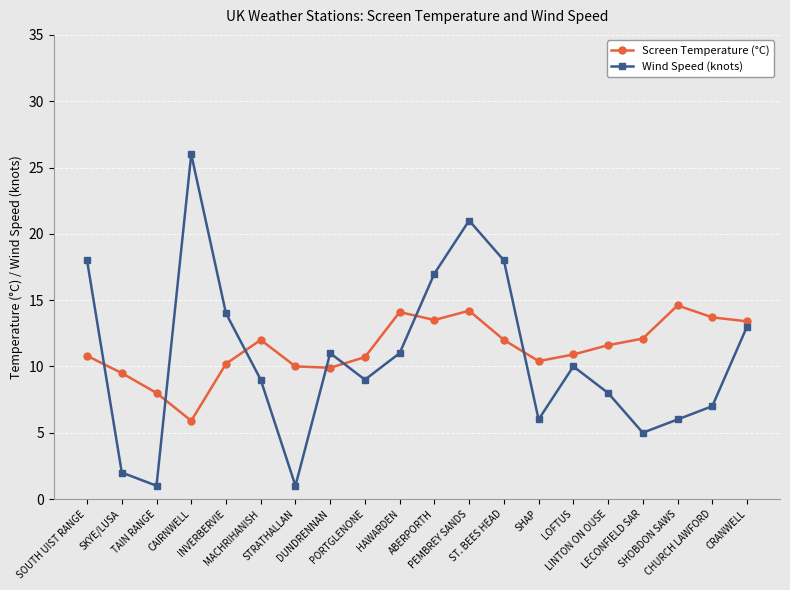

True or false: Wind Speed (knots) has more than 0 points higher than both neighbors.

True